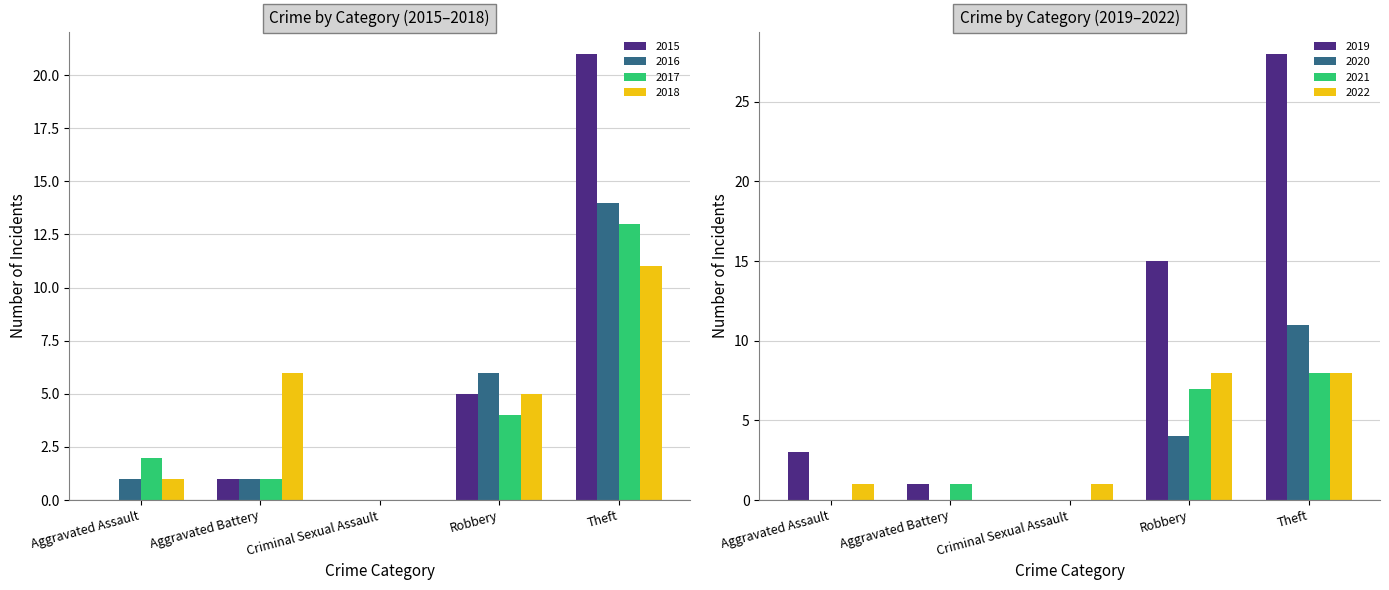

Is the value of 2015 at Aggravated Battery greater than the value of 2016 at Theft?

No